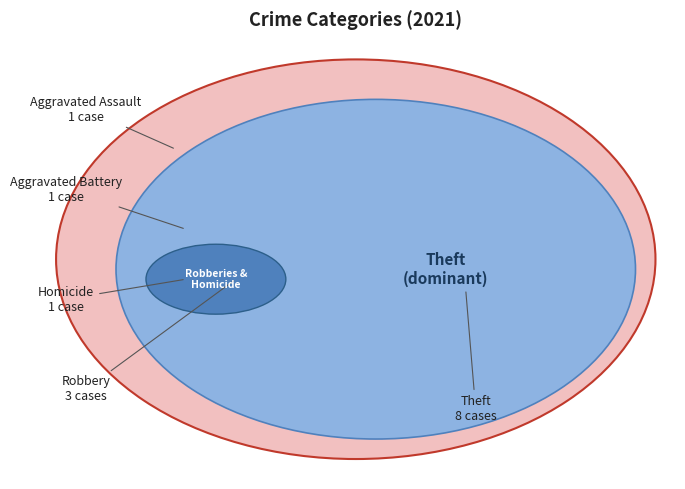

To the nearest percent, what percentage of the pie is Robbery?

21%